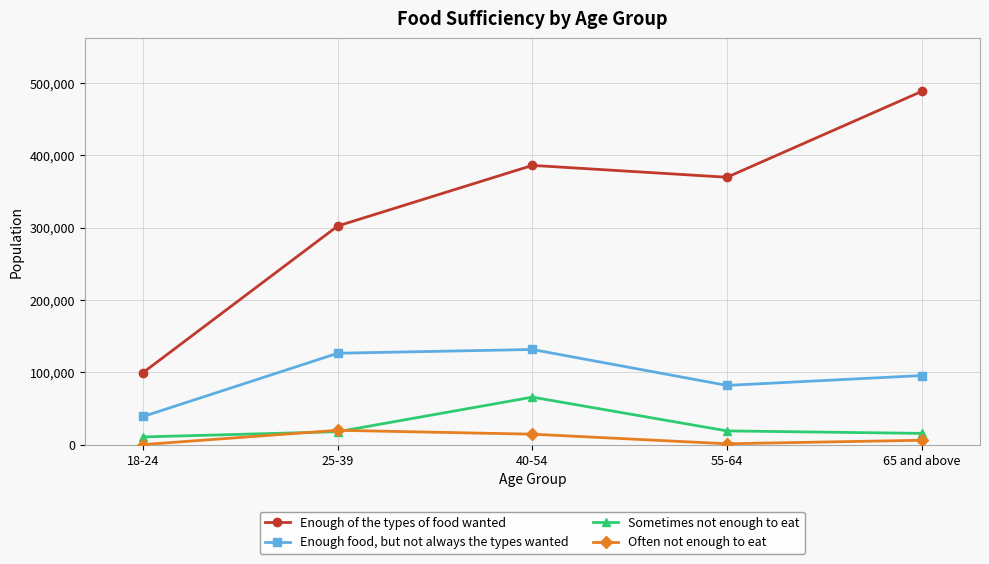

What is the label of the 1st point from the right?

65 and above